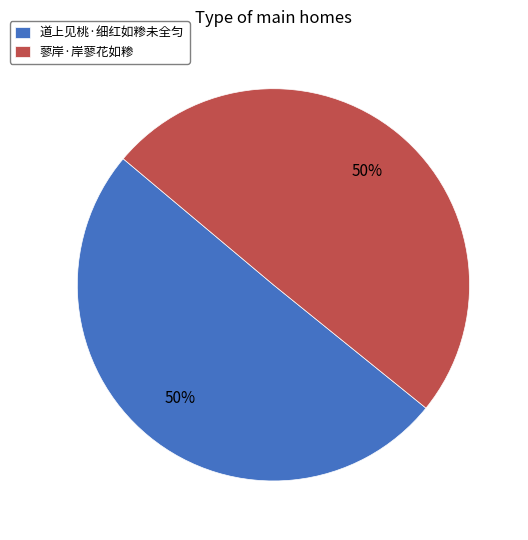

Approximately how many times larger is the value at 道上见桃·细红如糁未全匀 compared to 蓼岸·岸蓼花如糁?

1.0